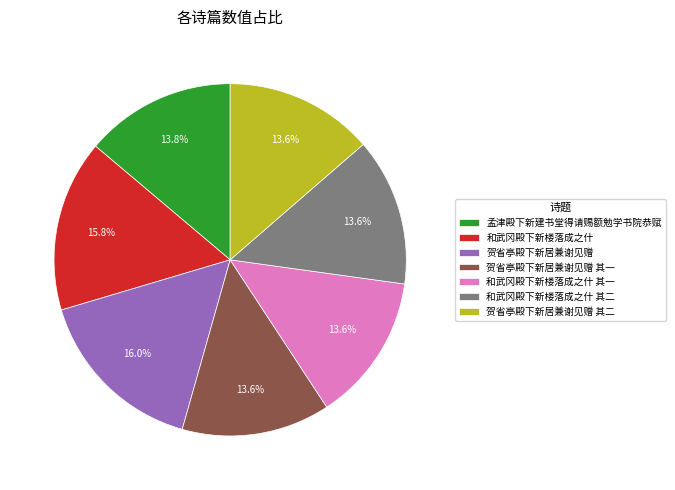

What is the ratio of the value at 贺省亭殿下新居兼谢见赠 其二 to the value at 贺省亭殿下新居兼谢见赠 其一?

1.0